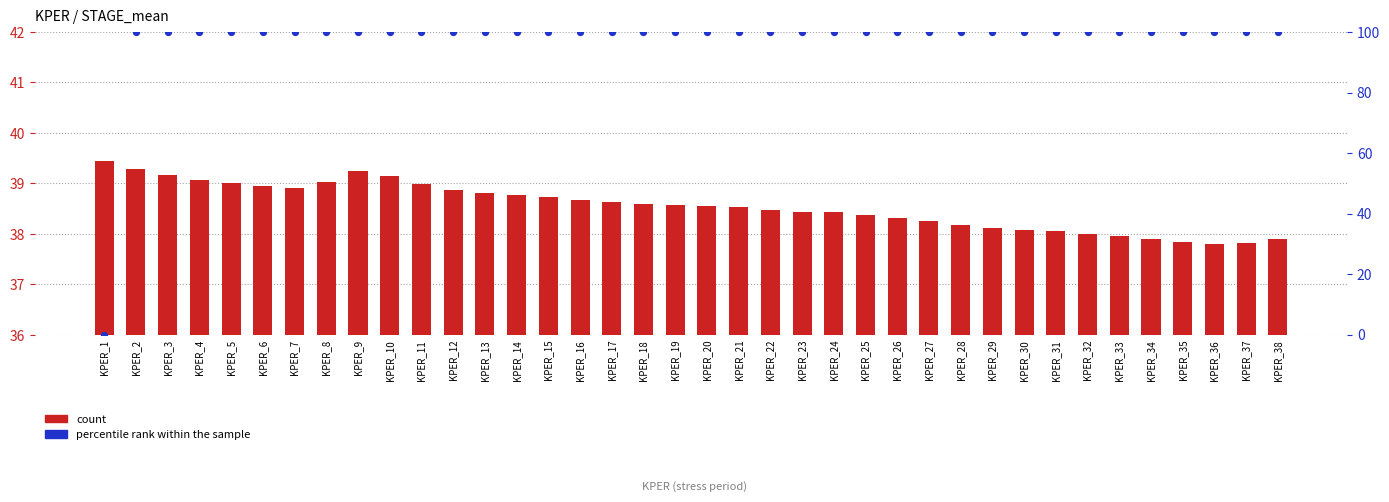

At how many categories does at least one series exceed 35?

38